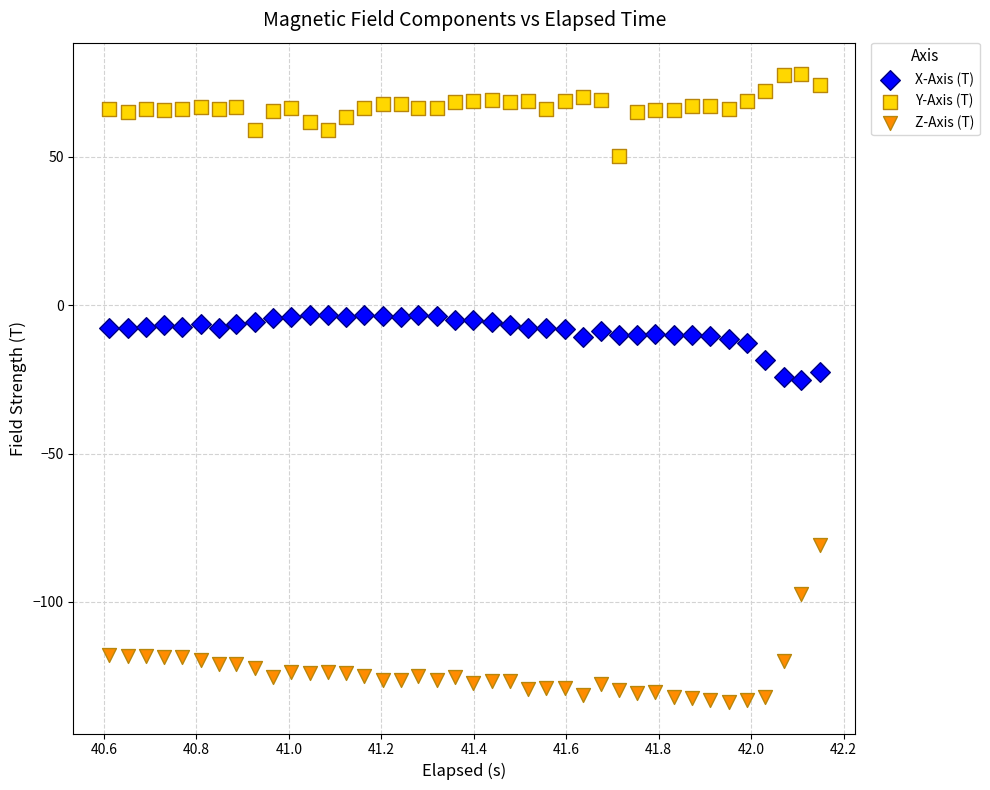

Which series contains the lowest Y value?

Z-Axis (T)